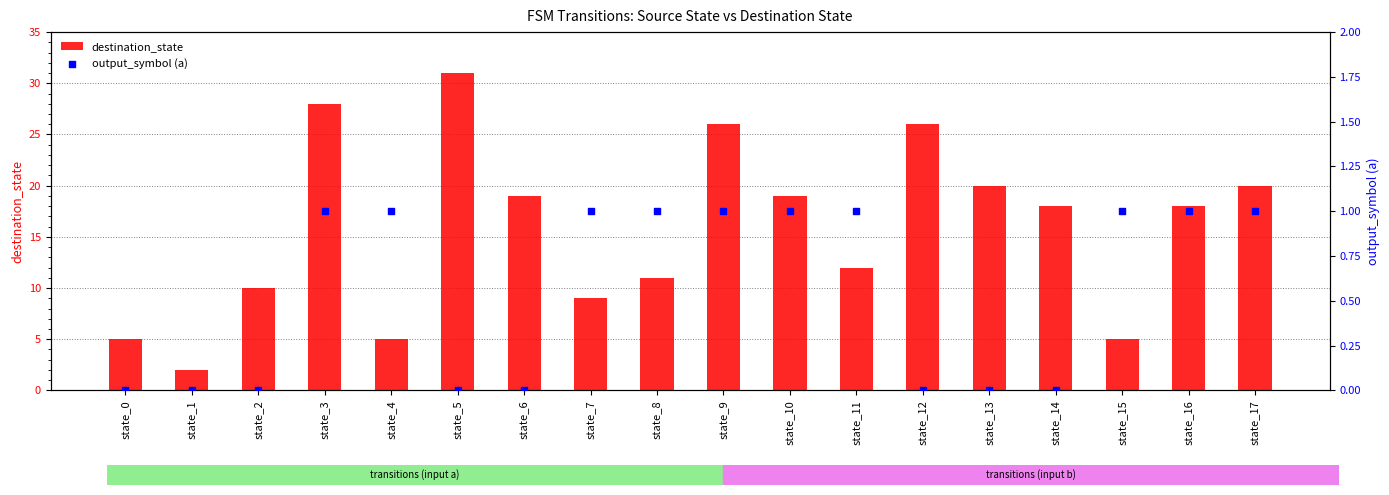

What are all the series names shown in the legend?

destination_state, output_symbol (a)